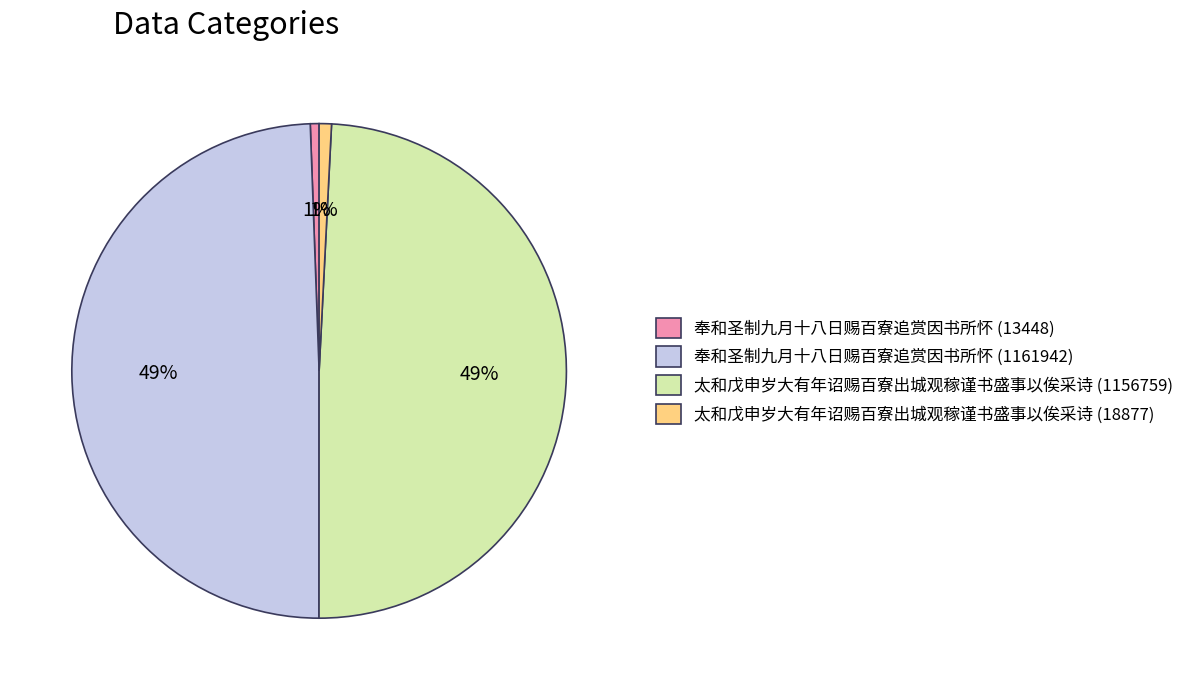

To the nearest percent, what percentage of the pie is 太和戊申岁大有年诏赐百寮出城观稼谨书盛事以俟采诗 (18877)?

1%